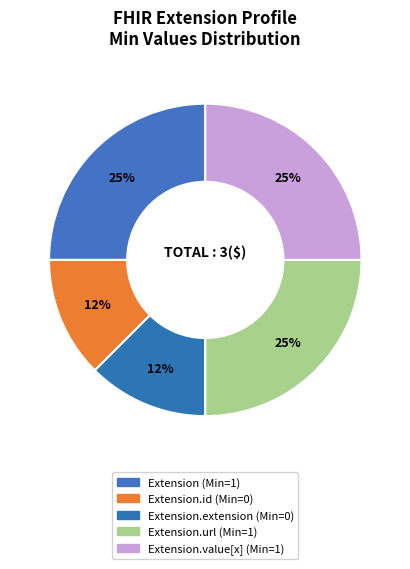

What is the smallest slice in the pie chart?

Extension.id